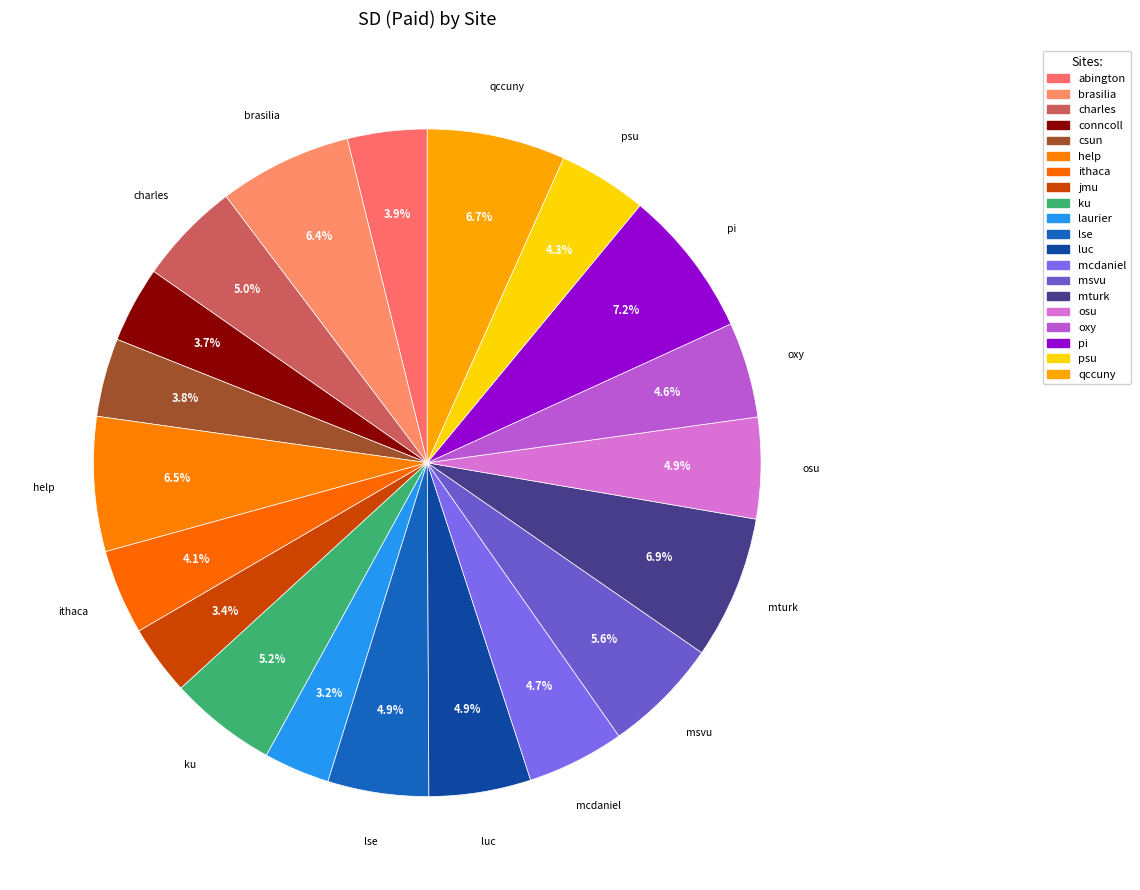

To the nearest percent, what portion does laurier represent?

3%